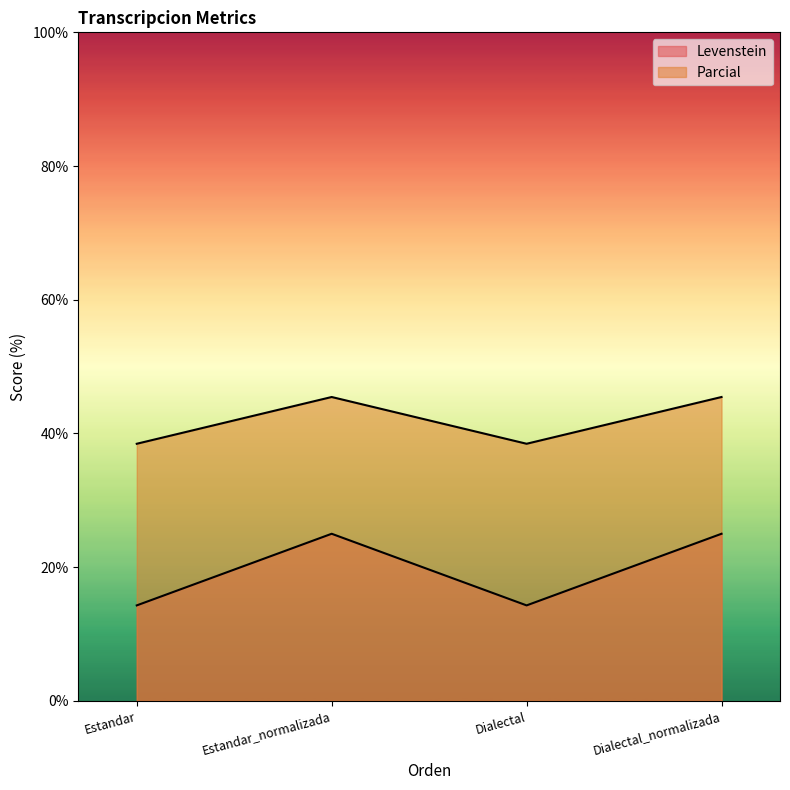

At which label does Parcial reach its peak?

Estandar_normalizada